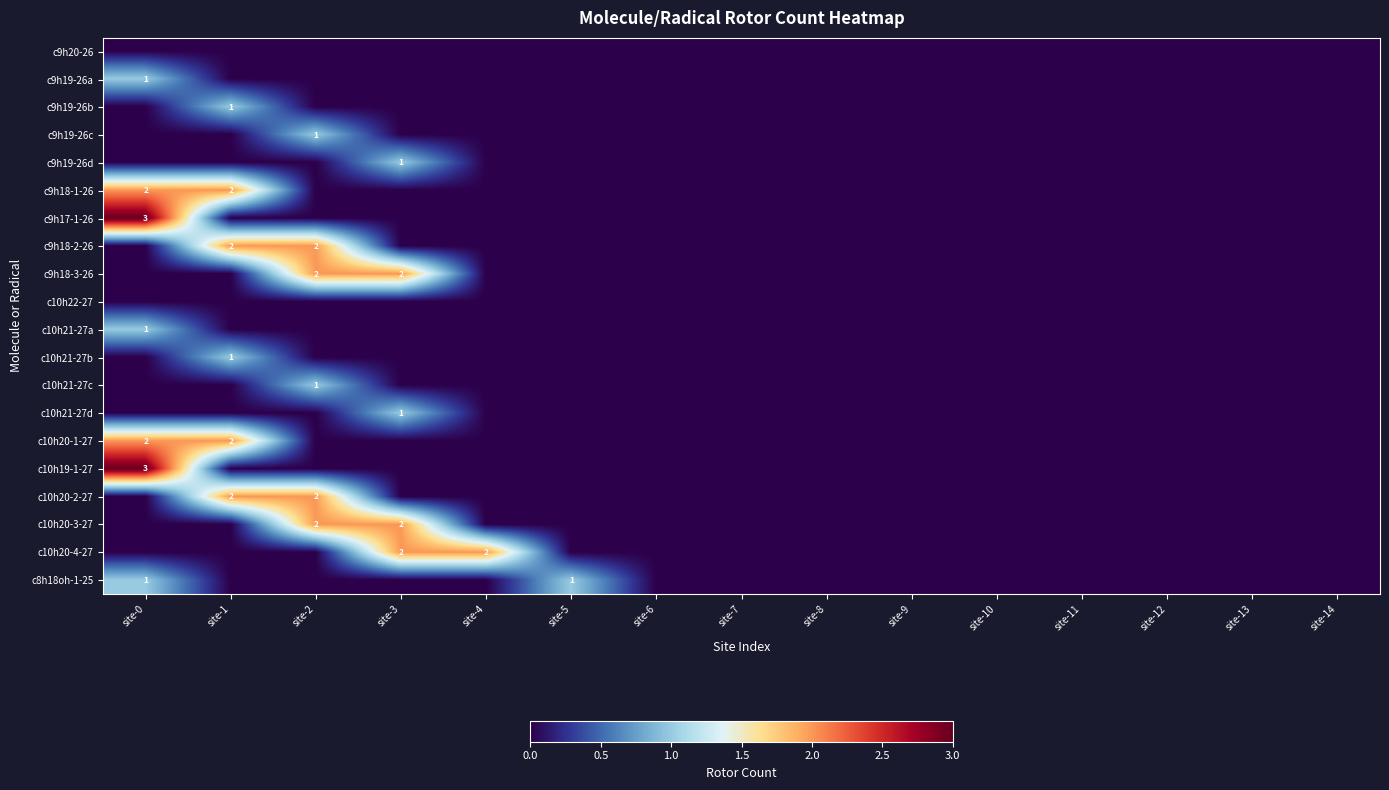

Rank the categories by c9h19-26b value from lowest to highest.

site-0, site-2, site-3, site-4, site-5, site-6, site-7, site-8, site-9, site-10, site-11, site-12, site-13, site-14, site-1